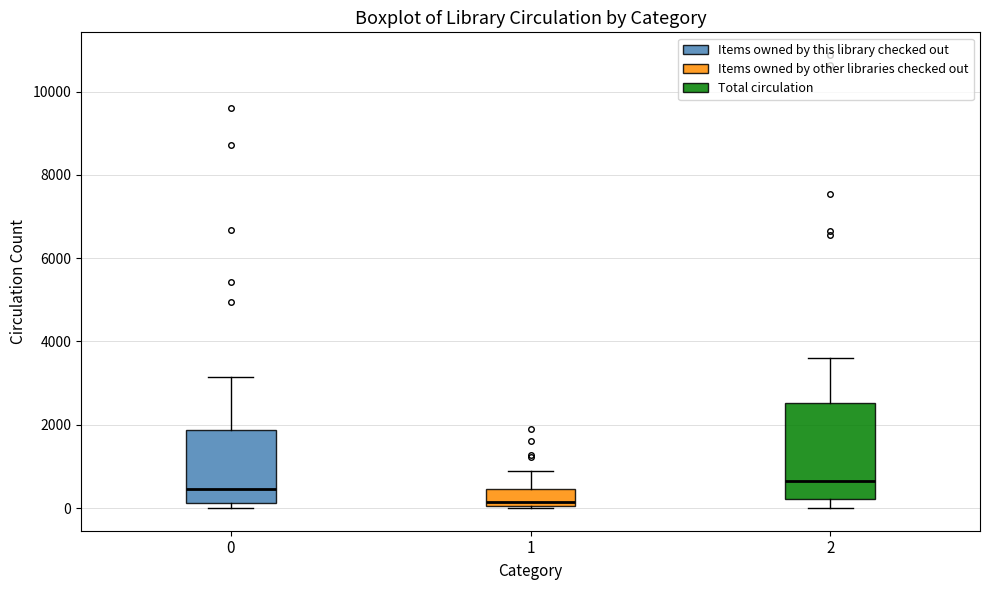

Reading left to right, read every box against the y-axis: the position of its median line, the range the box covers, and the ends of its whiskers. The values are not printed on the chart, so give them approximately, as read against the axis.

0: median 400, box 200 to 1800, whiskers 0 to 3200
1: median 200, box 0 to 400, whiskers 0 to 800
2: median 600, box 200 to 2600, whiskers 0 to 3600